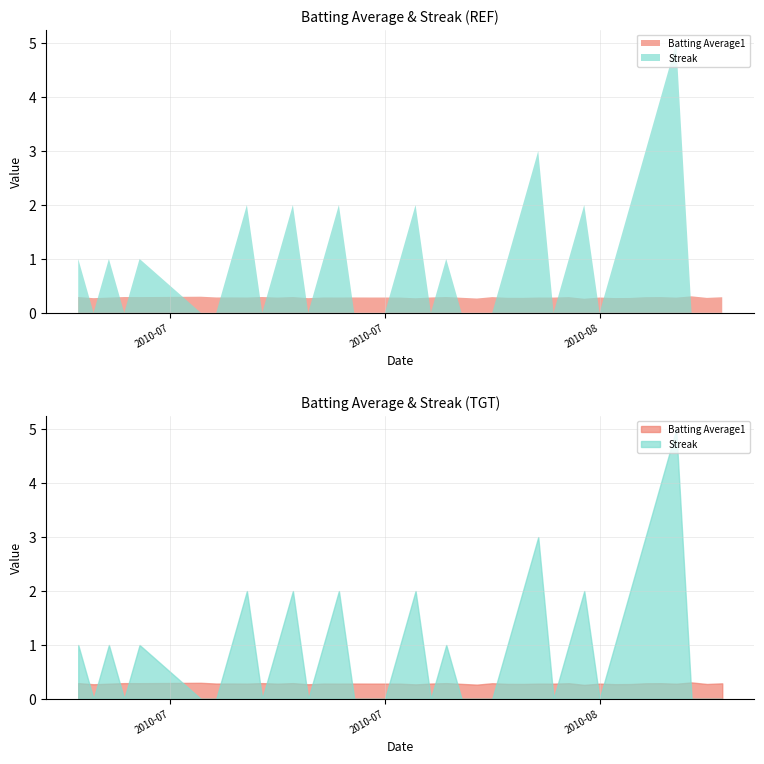

Count the number of categories in the chart.

40